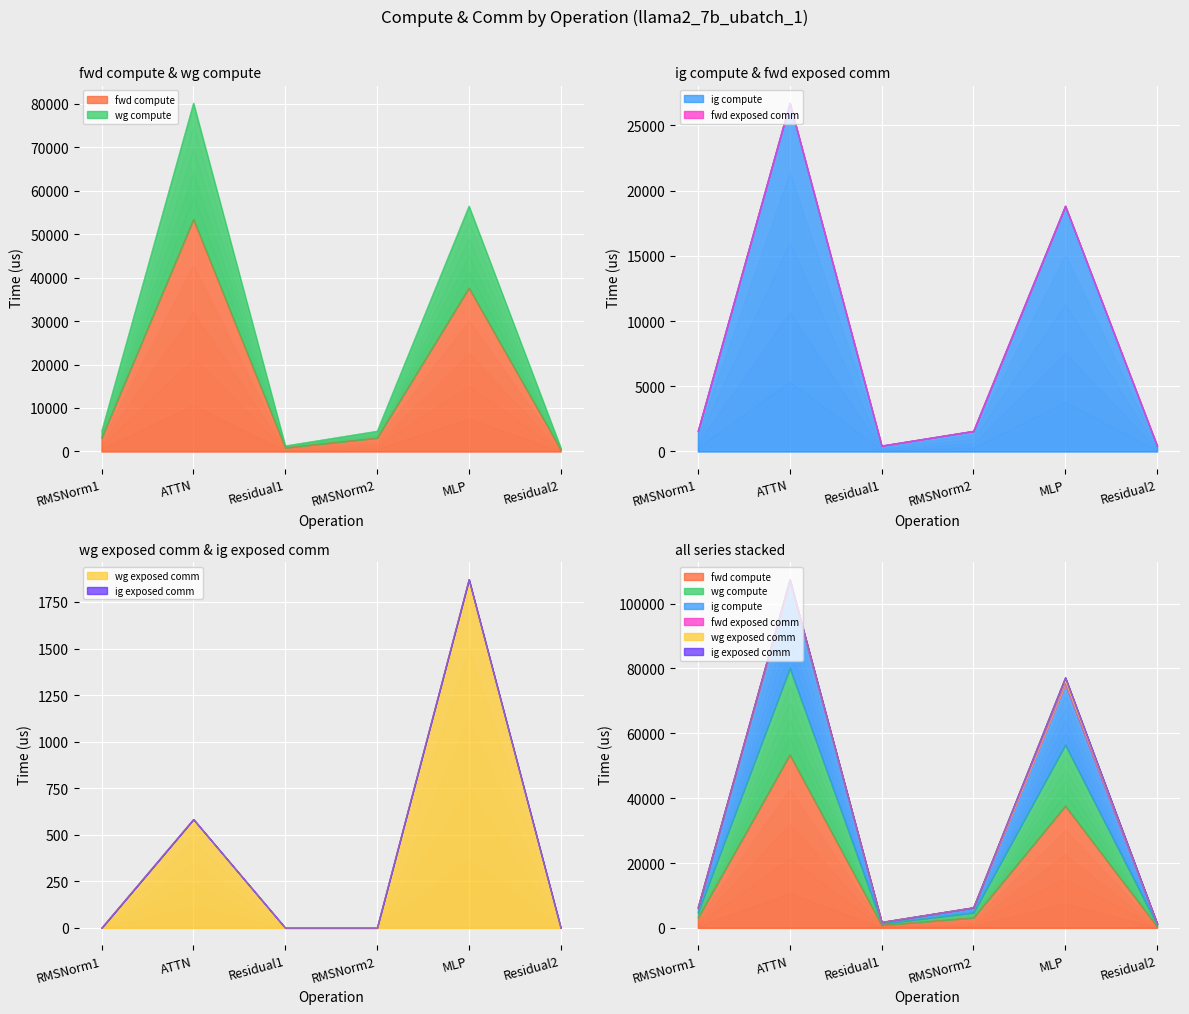

List the labels in order of wg compute value, smallest first.

Residual1, Residual2, RMSNorm1, RMSNorm2, MLP, ATTN